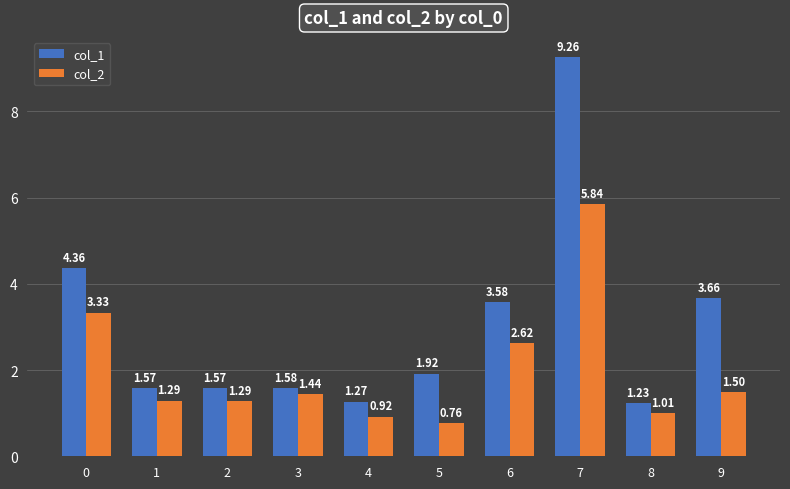

What is the difference between the col_2 values at 5 and 7?

5.1